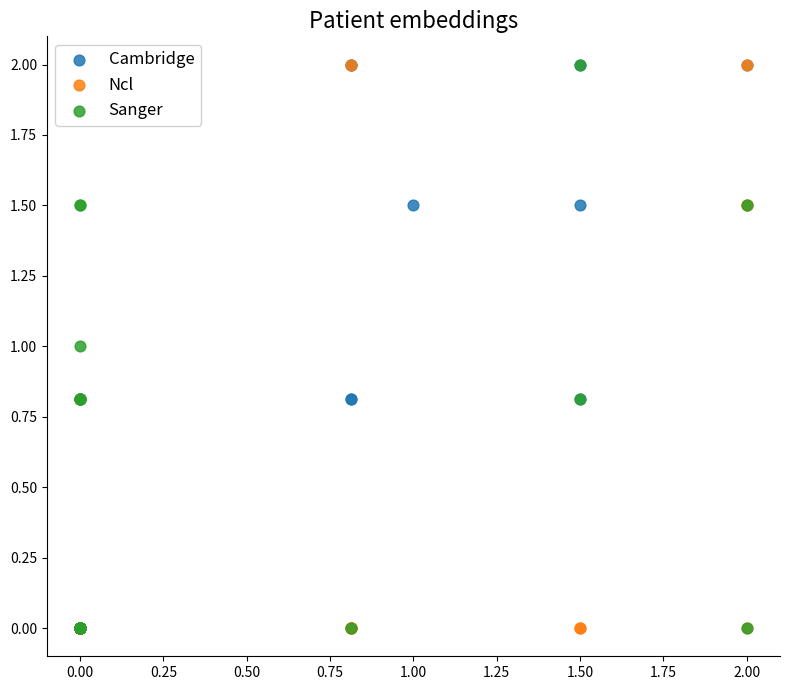

What are all the series names shown in the legend?

Cambridge, Ncl, Sanger